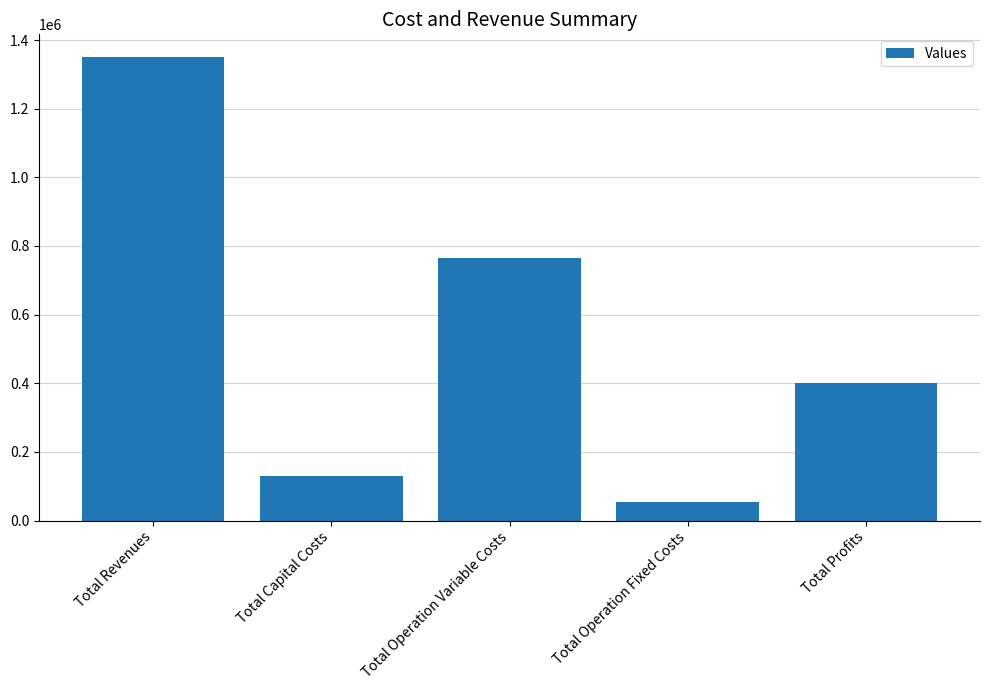

Count the number of data series in this chart.

1